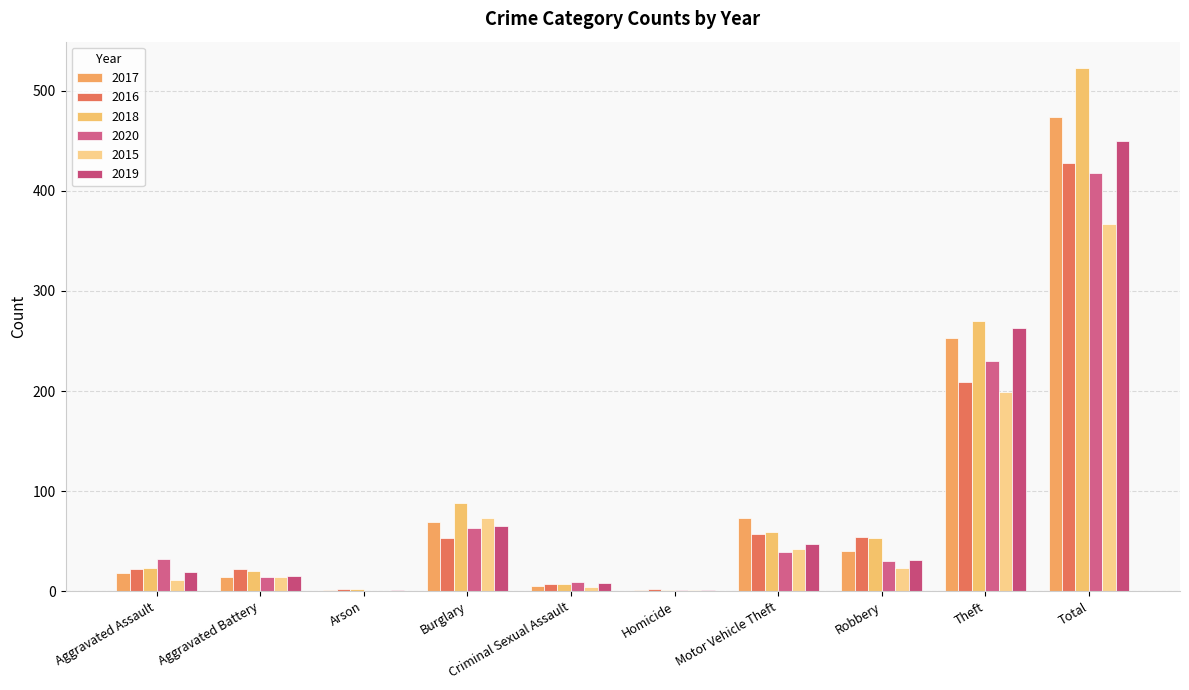

How many groups of bars are there?

10